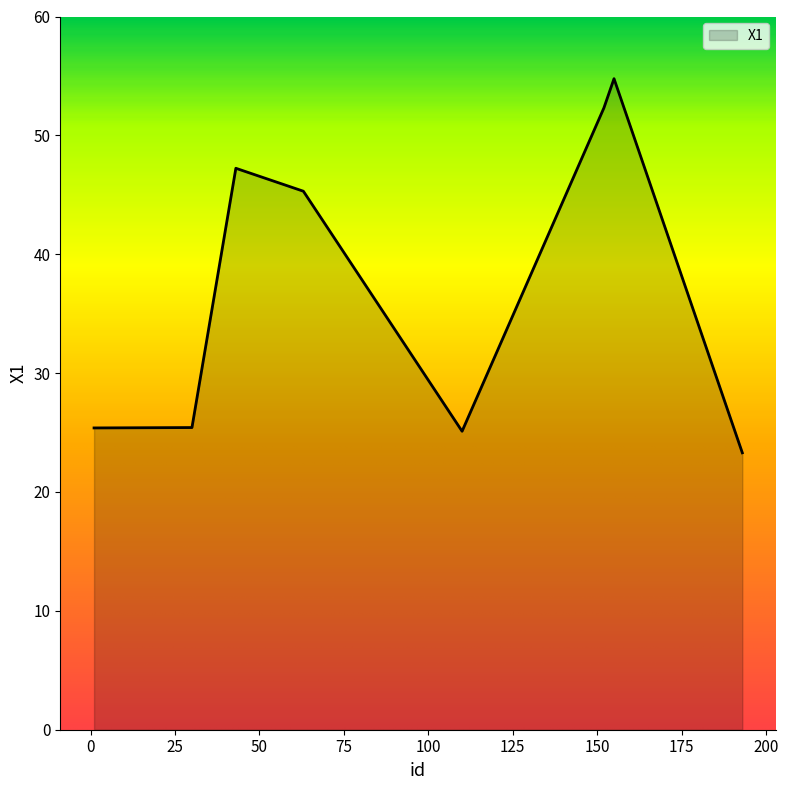

What is the difference between the maximum and minimum values?

31.5